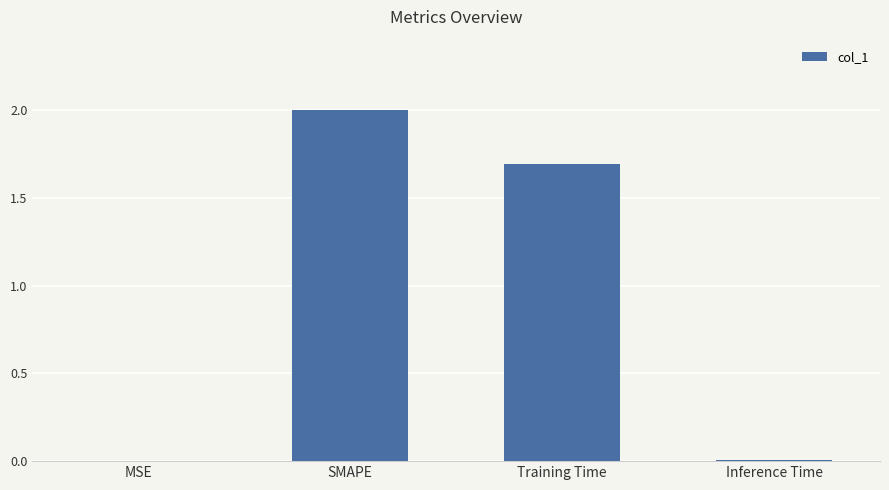

What is the greatest value displayed?

2.0